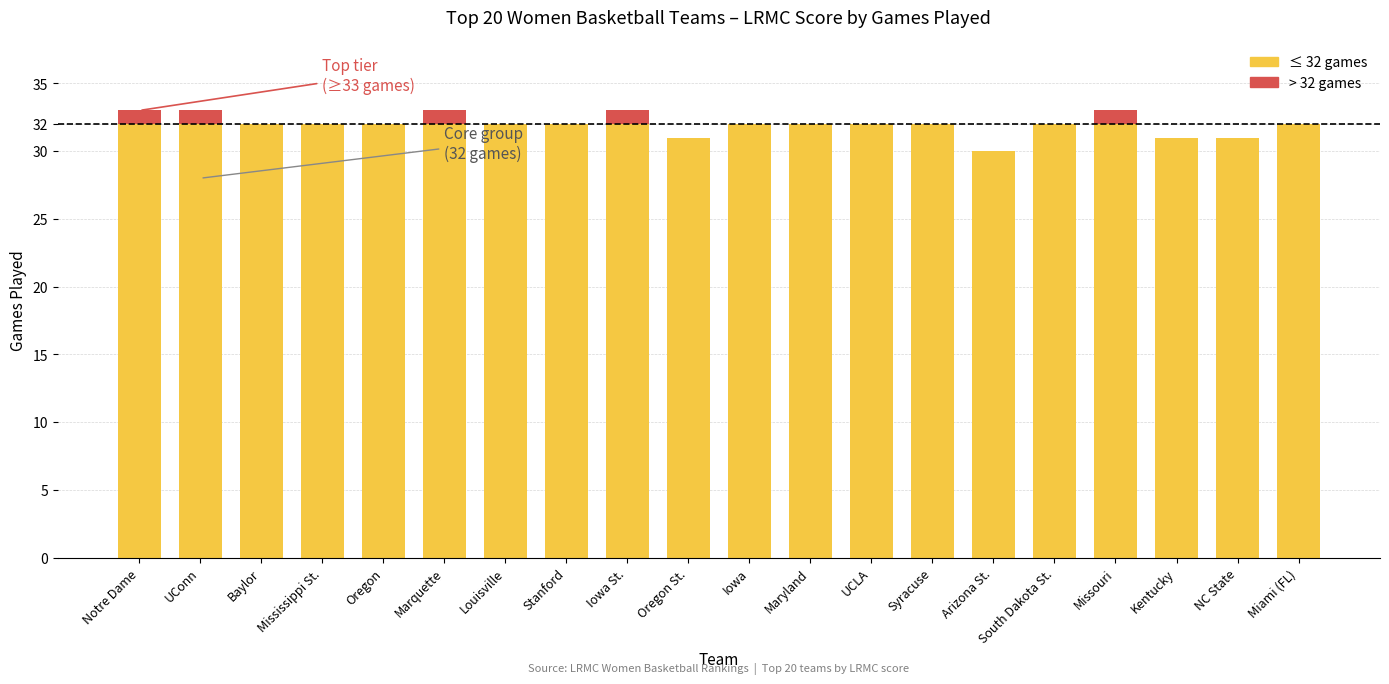

What is the total value across all series at Marquette?

33